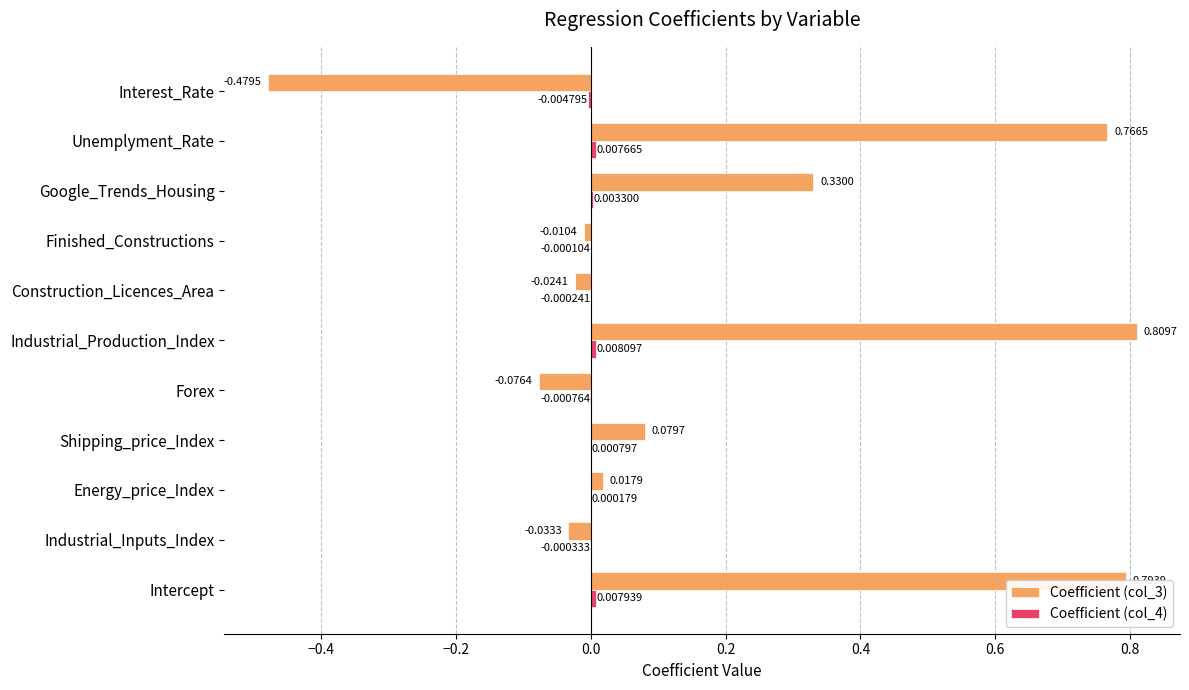

Where is Coefficient (col_3) nearest to the value 0?

Finished_Constructions